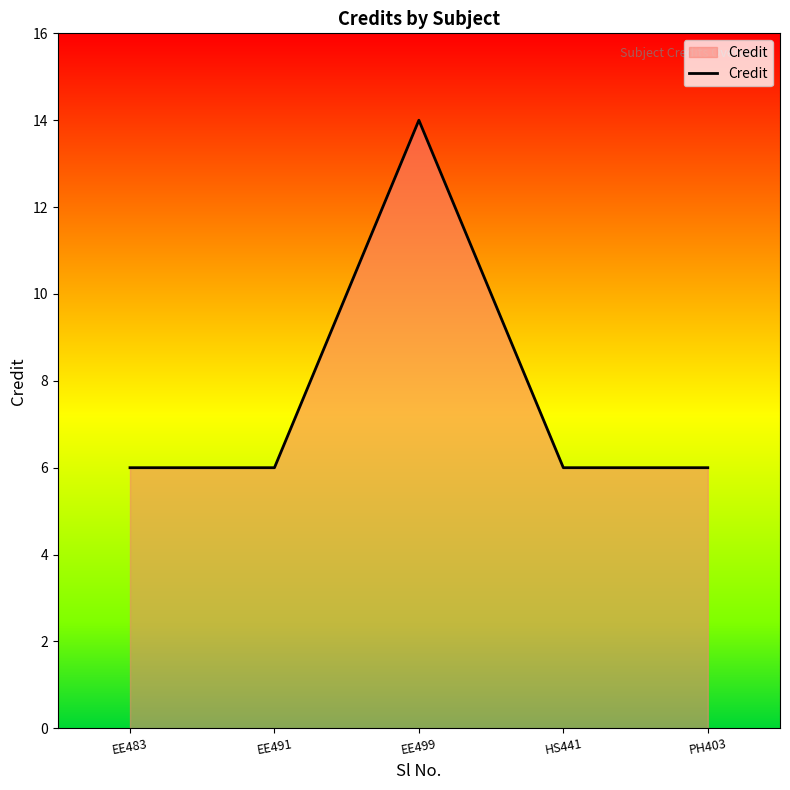

Read the value at PH403.

6